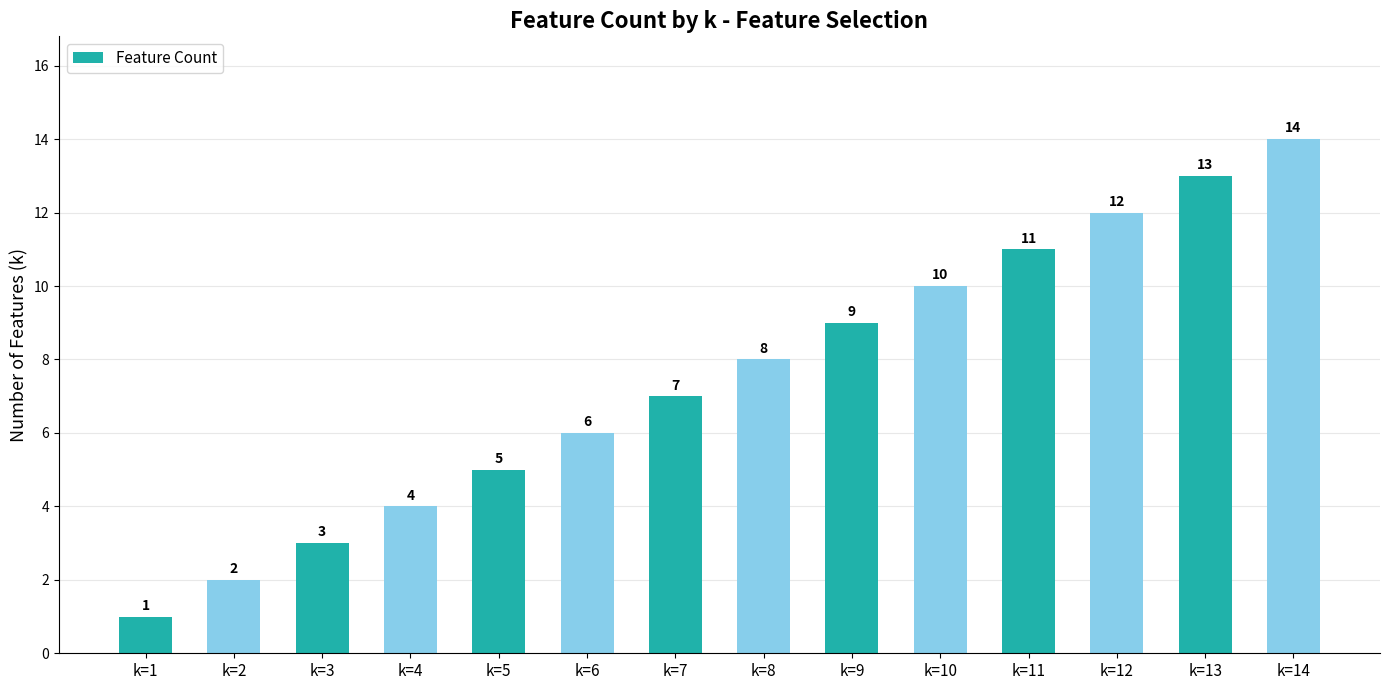

Rank the categories by value from highest to lowest.

k=14, k=13, k=12, k=11, k=10, k=9, k=8, k=7, k=6, k=5, k=4, k=3, k=2, k=1